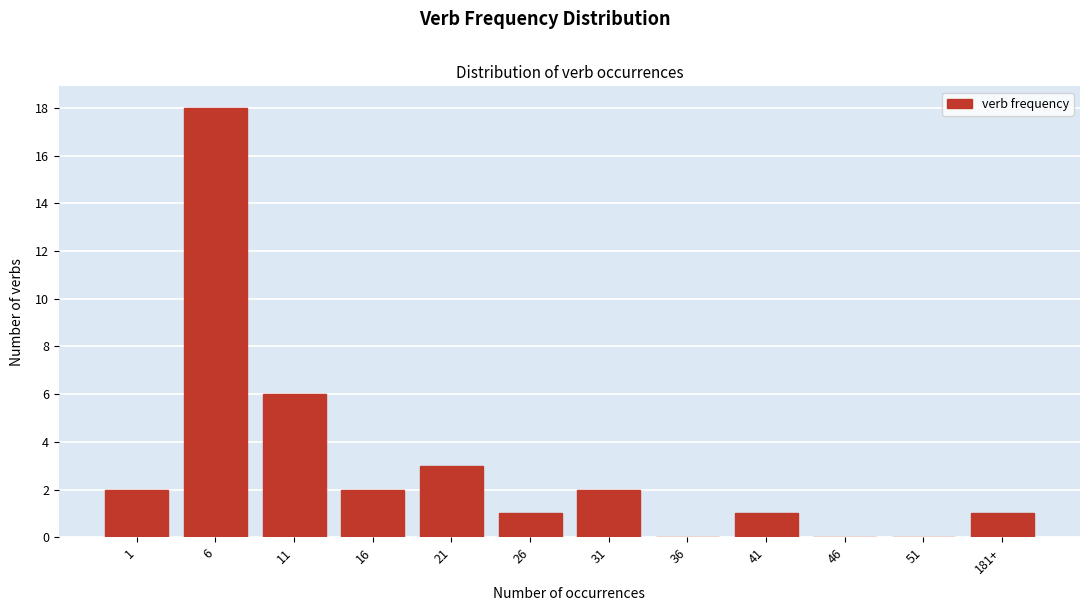

Reading right to left, transcribe all the data shown in this chart.

181+=1	51=0	46=0	41=1	36=0	31=2	26=1	21=3	16=2	11=6	6=18	1=2